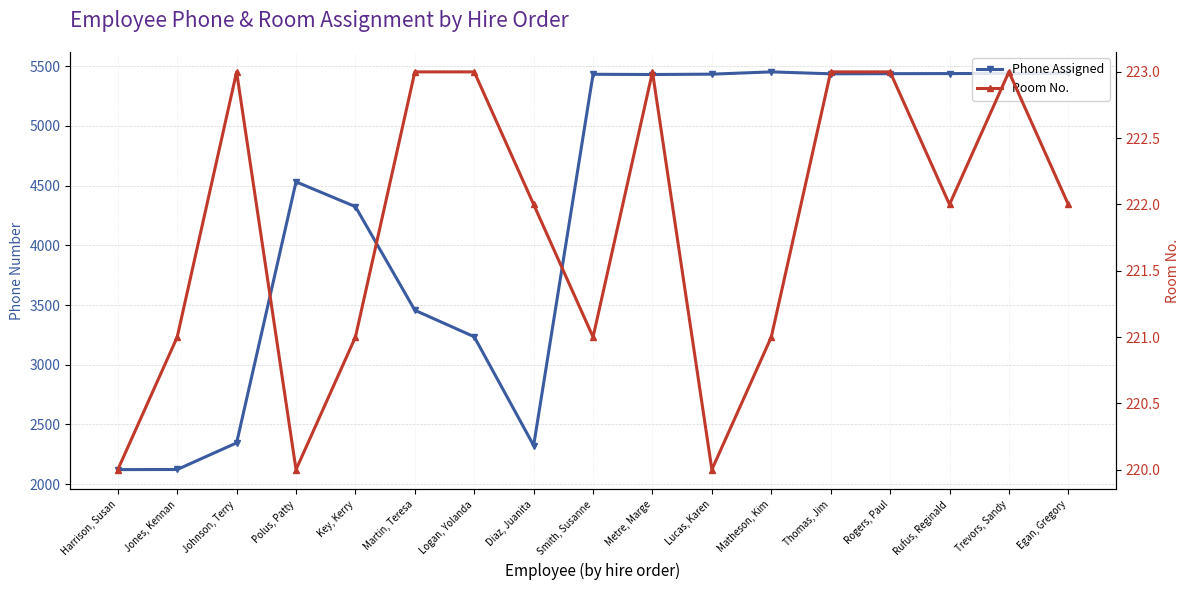

List the labels in order of Room No. value, smallest first.

Harrison, Susan, Polus, Patty, Lucas, Karen, Jones, Kennan, Key, Kerry, Smith, Susanne, Matheson, Kim, Diaz, Juanita, Rufus, Reginald, Egan, Gregory, Johnson, Terry, Martin, Teresa, Logan, Yolanda, Metre, Marge, Thomas, Jim, Rogers, Paul, Trevors, Sandy